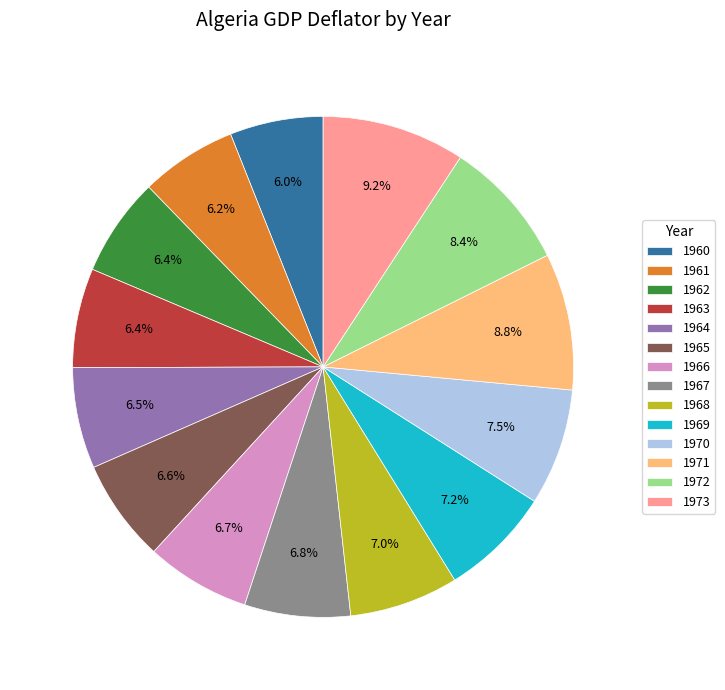

What portion of the pie excludes 1960?

94.0%